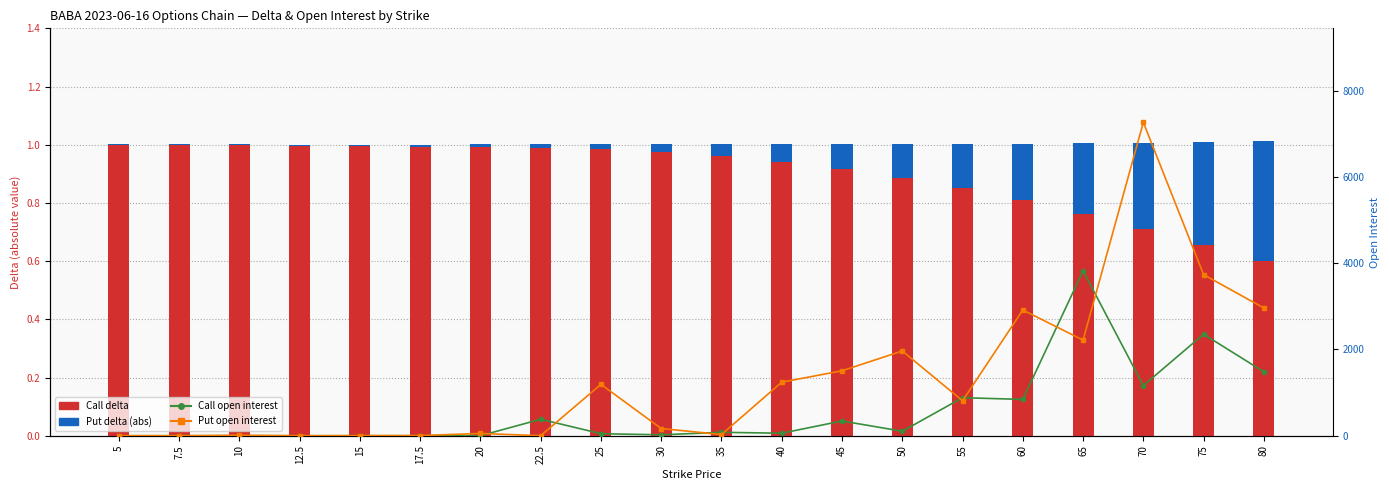

Reading left to right, what are all the values shown in this chart?

Call delta: 5=1.0	7.5=1.0	10=1.0	12.5=1.0	15=1.0	17.5=1.0	20=1.0	22.5=1.0	25=1.0	30=1.0	35=1.0	40=0.9	45=0.9	50=0.9	55=0.9	60=0.8	65=0.8	70=0.7	75=0.7	80=0.6
Put delta (abs): 5=0.0	7.5=0.0	10=0.0	12.5=0.0	15=0.0	17.5=0.0	20=0.0	22.5=0.0	25=0.0	30=0.0	35=0.0	40=0.1	45=0.1	50=0.1	55=0.2	60=0.2	65=0.2	70=0.3	75=0.4	80=0.4
Call OI: 5=0.0	7.5=0.0	10=0.0	12.5=0.0	15=0.0	17.5=0.0	20=0.0	22.5=382.0	25=47.0	30=21.0	35=79.0	40=58.0	45=342.0	50=104.0	55=882.0	60=842.0	65=3825.0	70=1164.0	75=2354.0	80=1483.0
Put OI: 5=1.0	7.5=0.0	10=11.0	12.5=0.0	15=2.0	17.5=4.0	20=52.0	22.5=1.0	25=1191.0	30=167.0	35=27.0	40=1242.0	45=1506.0	50=1966.0	55=811.0	60=2916.0	65=2218.0	70=7269.0	75=3736.0	80=2963.0